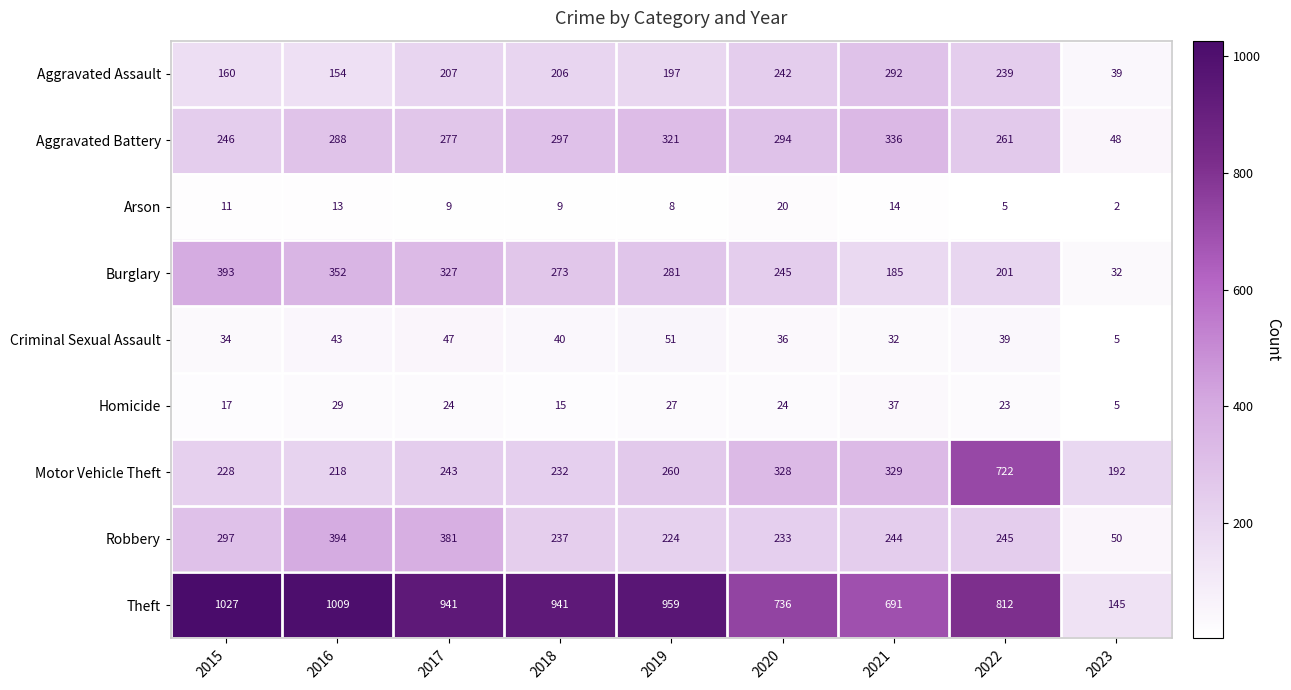

At which category is the sum across all series the highest?

2022